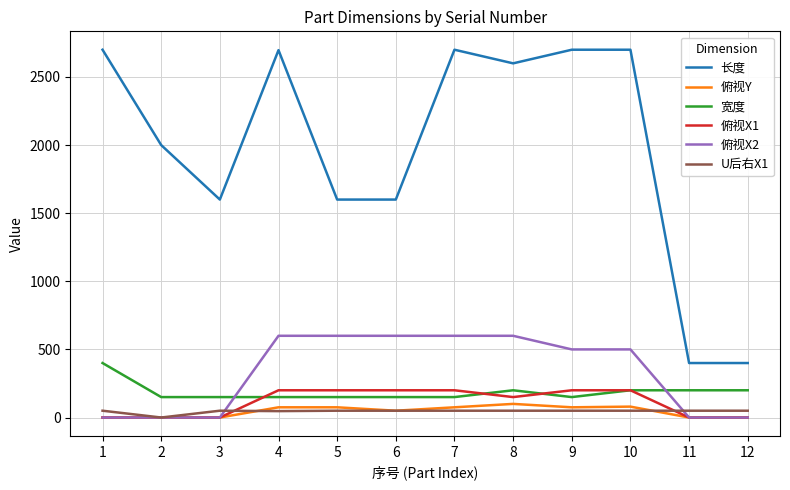

What is the maximum value for 俯视Y?

100